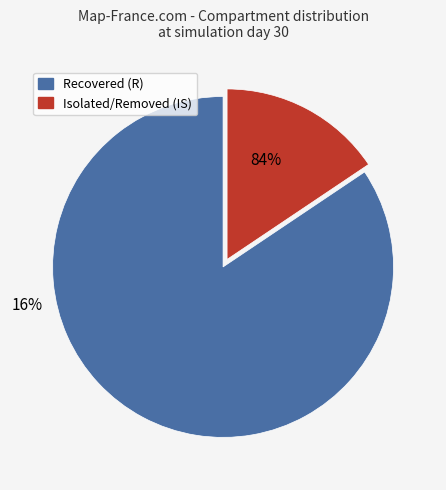

Is S_mean = 0 the majority of the pie?

No